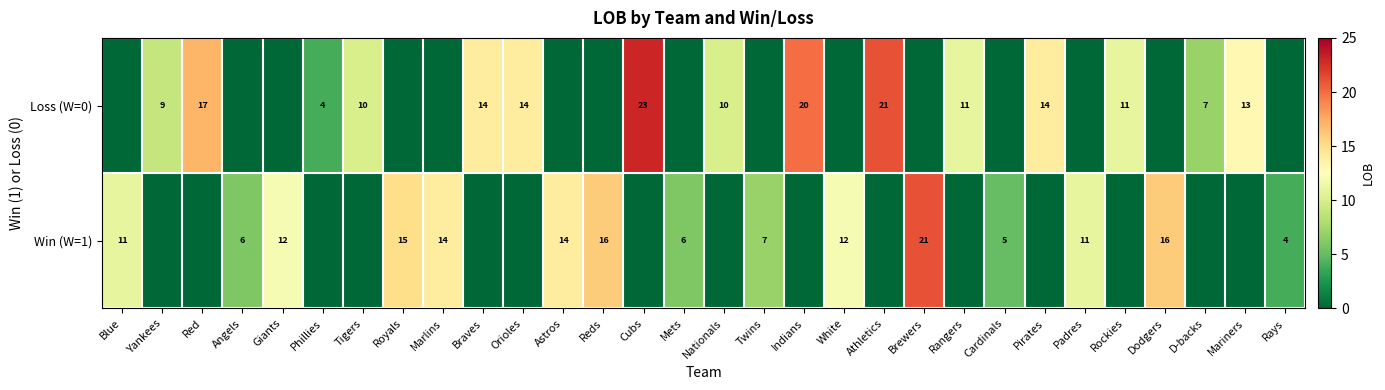

The value of Loss (W=0) at D-backs is 13. True or false?

False